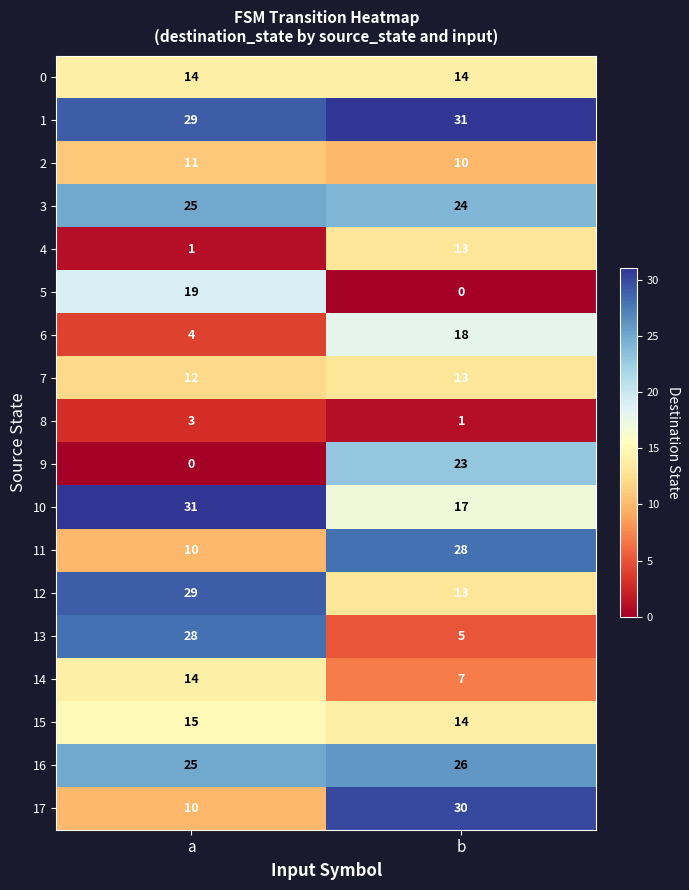

True or false: 4 has a value of 6 at b.

False